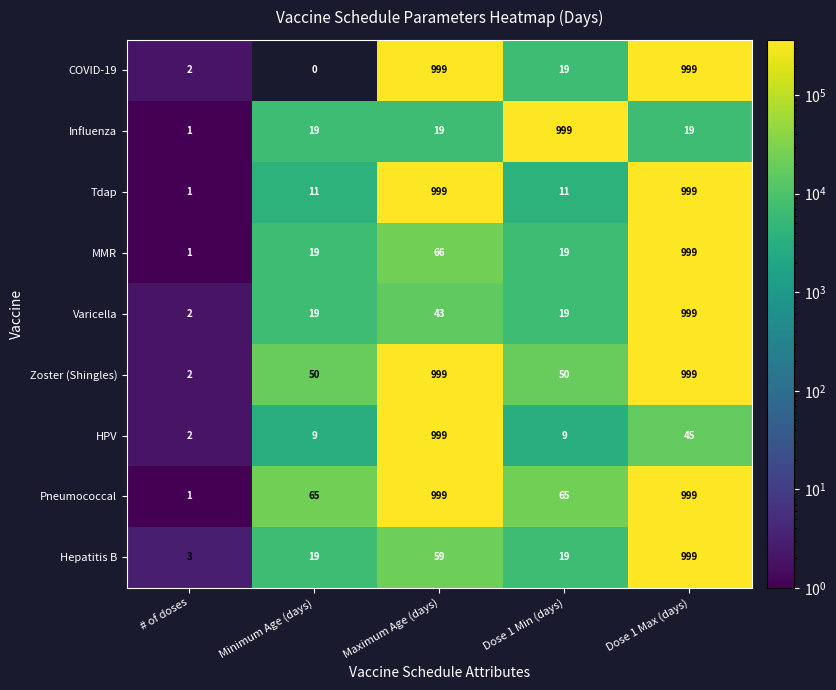

Is the value of Varicella at Maximum Age (days) greater than the value of Pneumococcal at Dose 1 Min (days)?

No